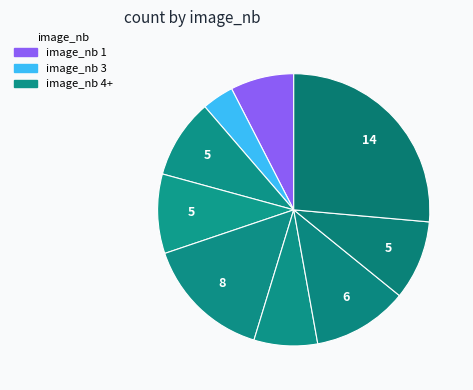

Count the number of slices in the pie.

9